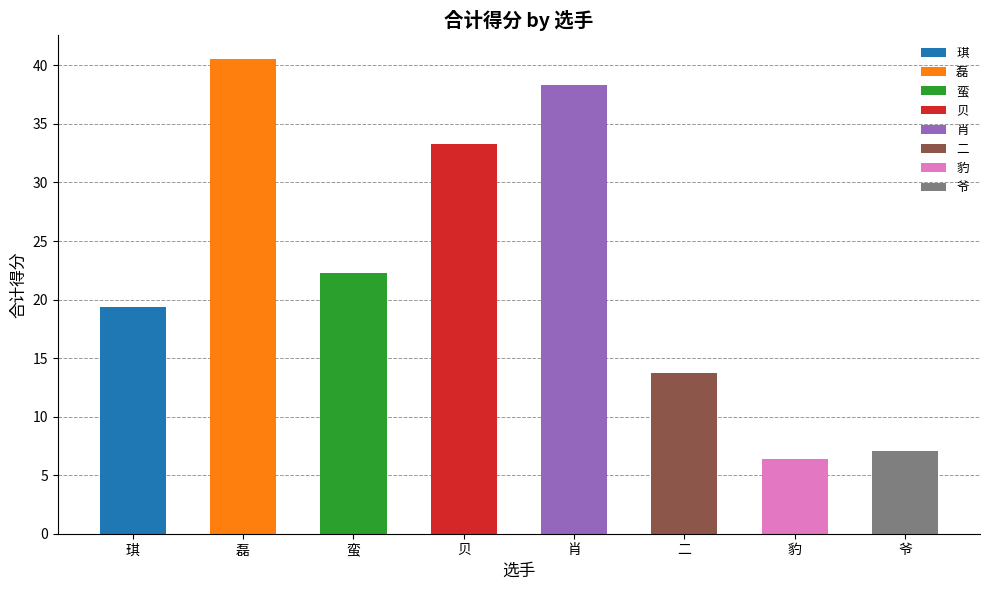

Approximately how many times larger is the value at 二 compared to 豹?

2.1